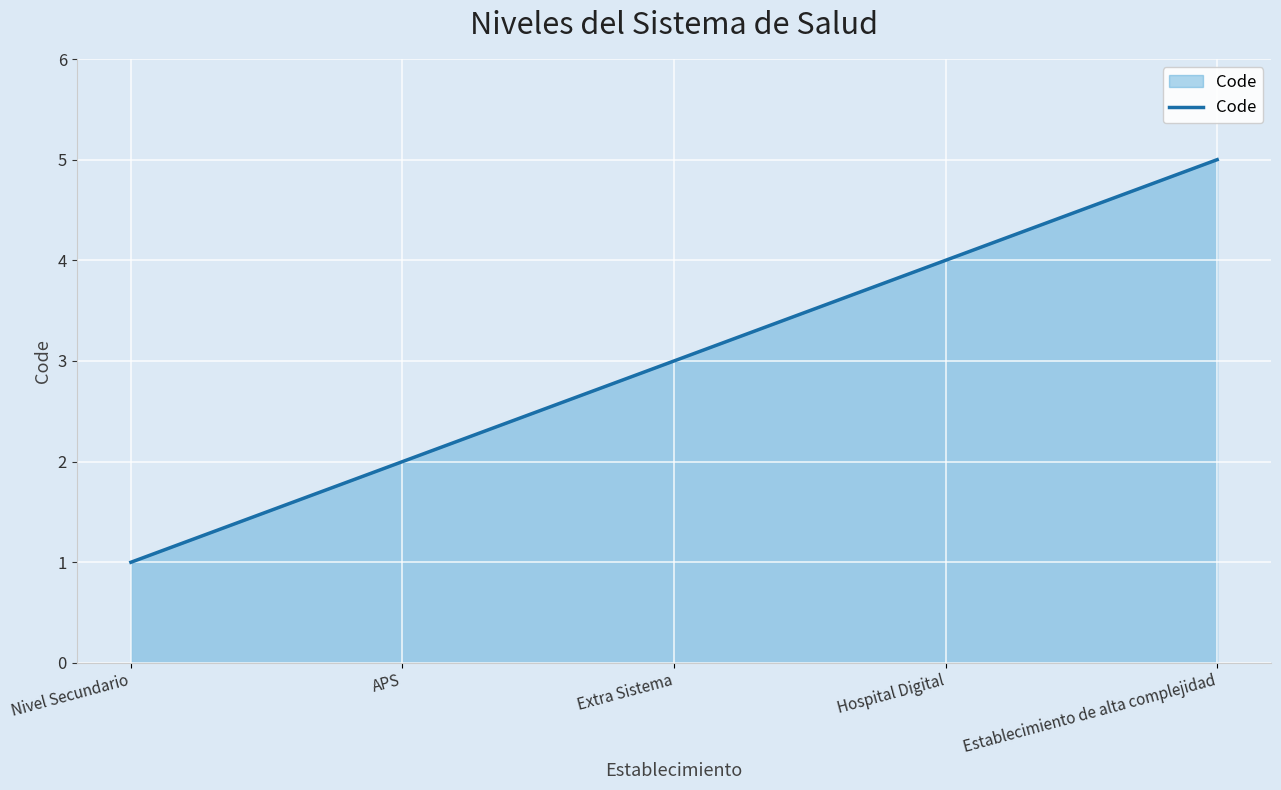

Reading right to left, list all the values displayed in this chart.

5	4	3	2	1